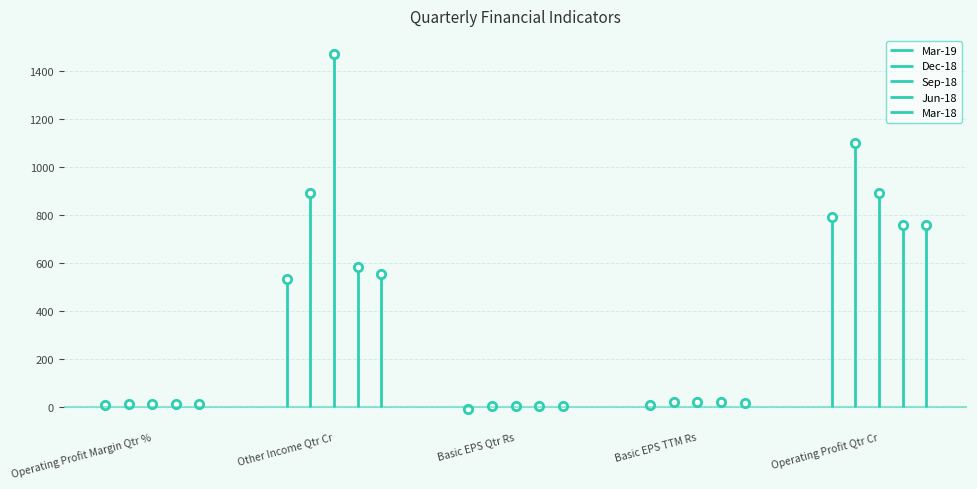

What is the highest value of the Dec-18 series?

1099.5